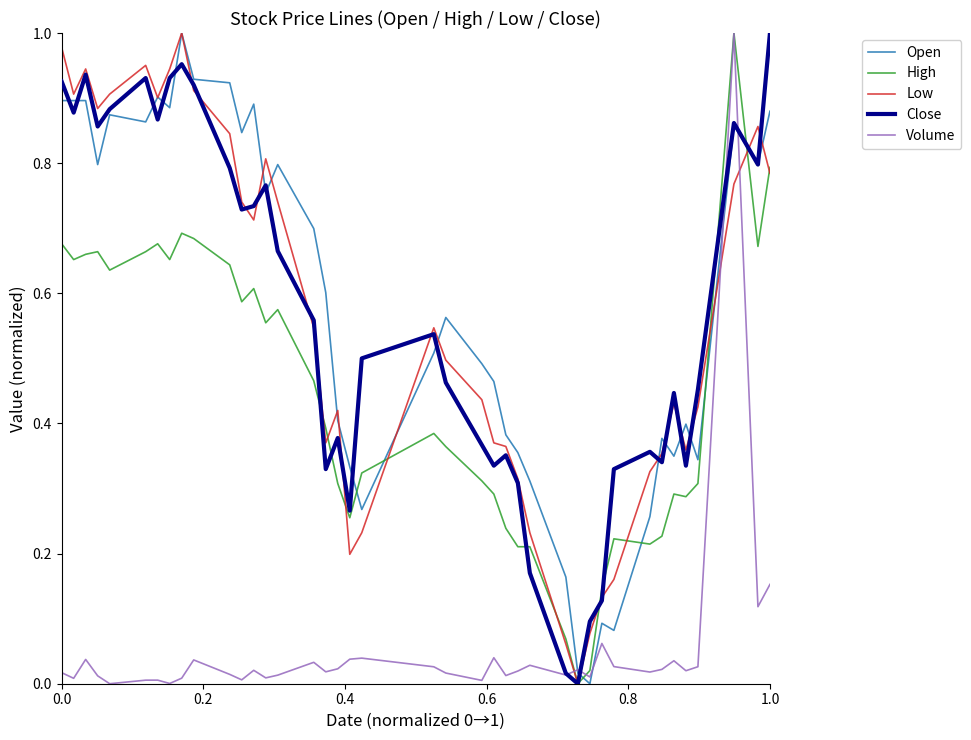

How many intersections are there between Low and Volume?

4